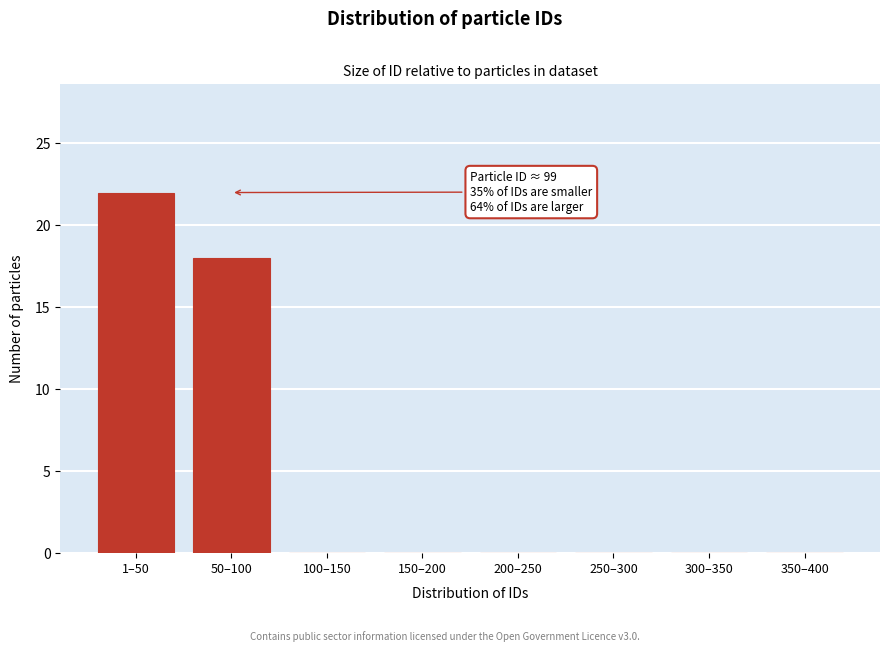

Reading left to right, what are all the values shown in this chart?

1–50=22	50–100=18	100–150=0	150–200=0	200–250=0	250–300=0	300–350=0	350–400=0